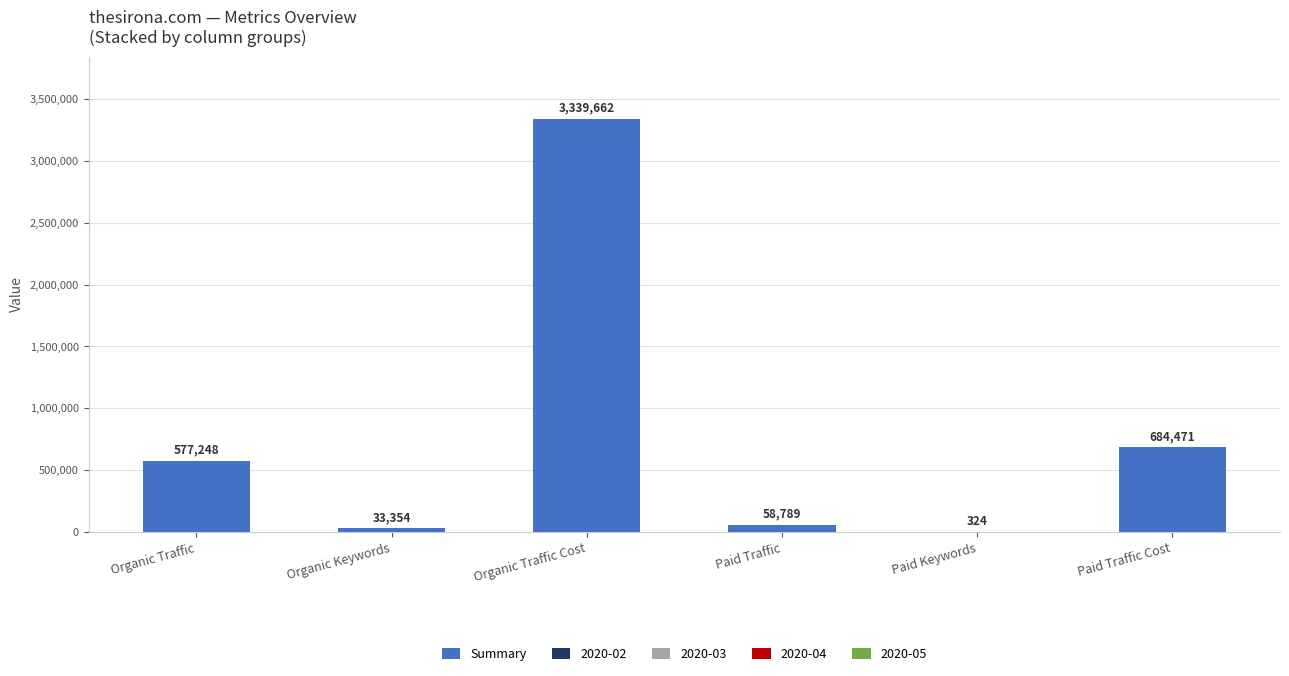

At which category is the sum across all series the highest?

Organic Traffic Cost